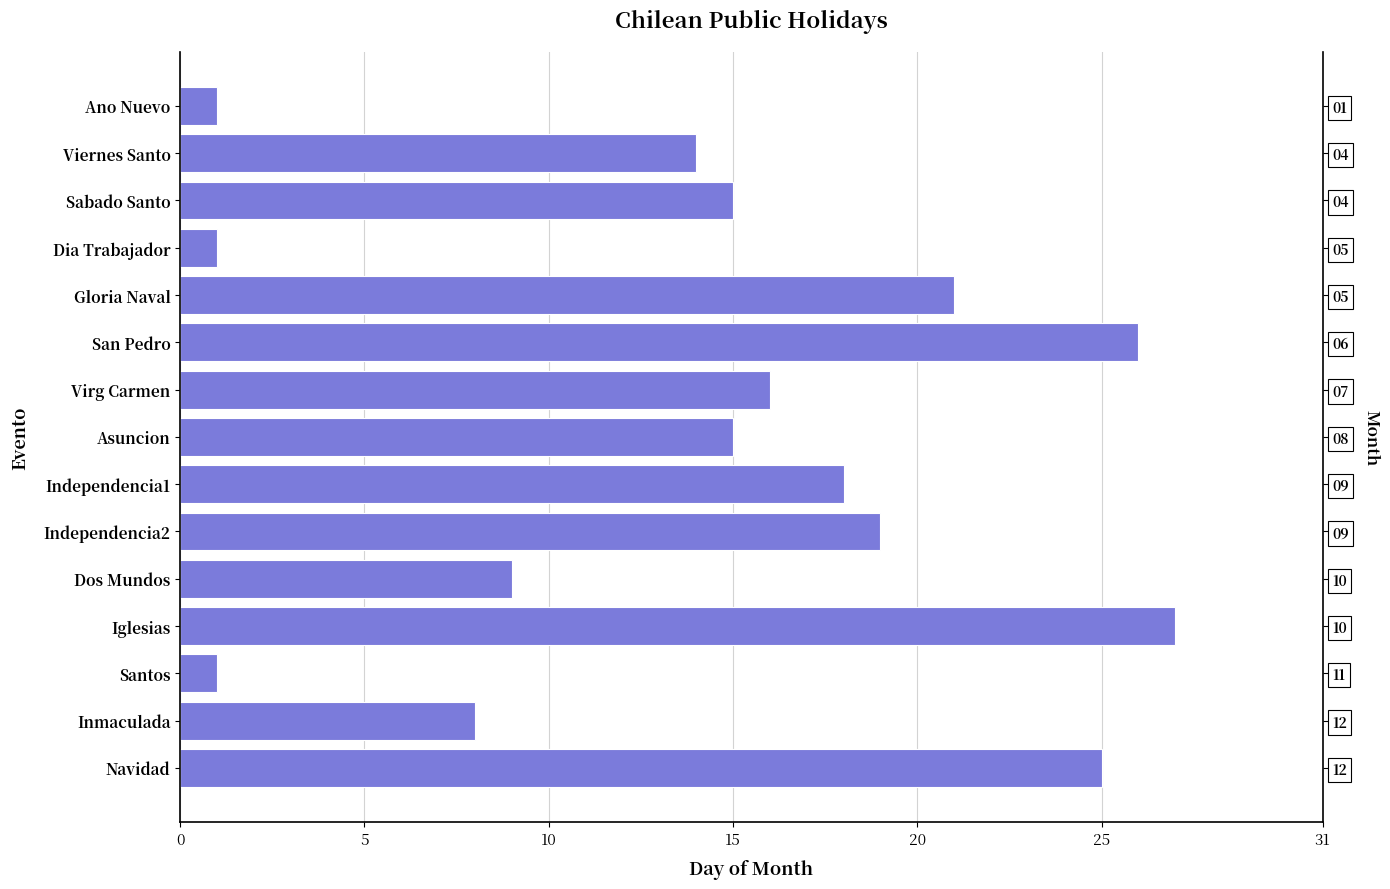

Between Independencia1 and Navidad, which is larger?

Navidad